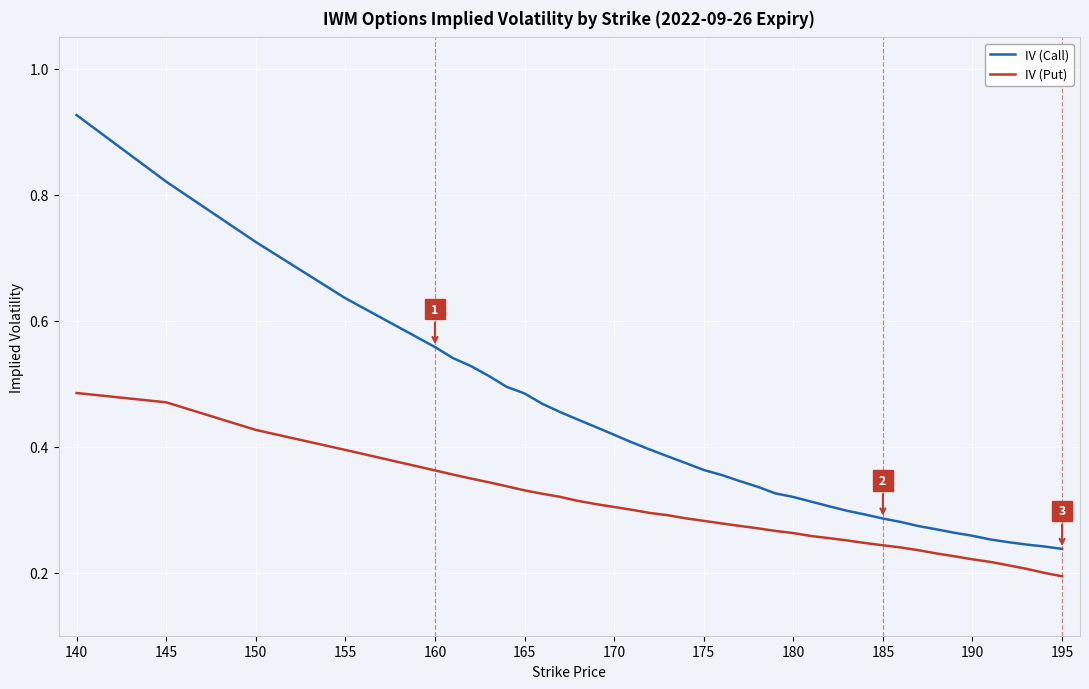

Which series has the largest total across all categories?

IV (Call)